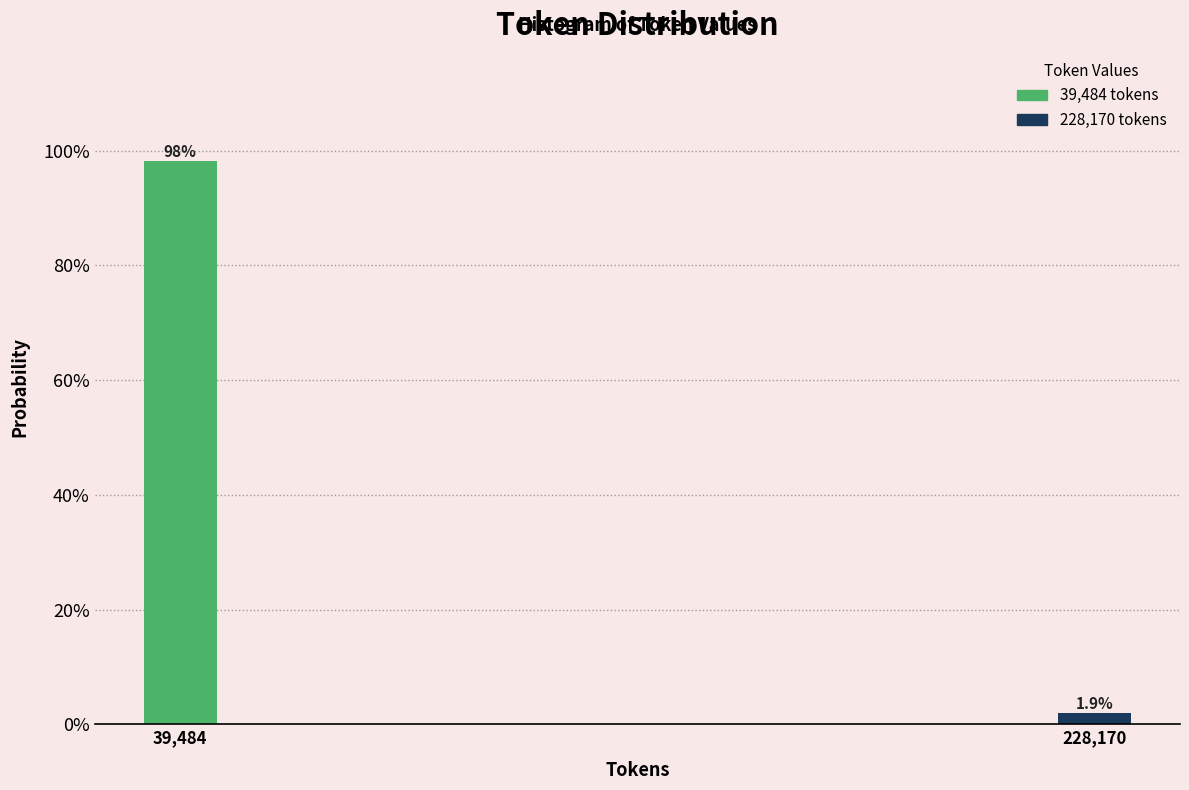

Reading left to right, list all the values displayed in this chart.

39,484=98.1	228,170=1.9